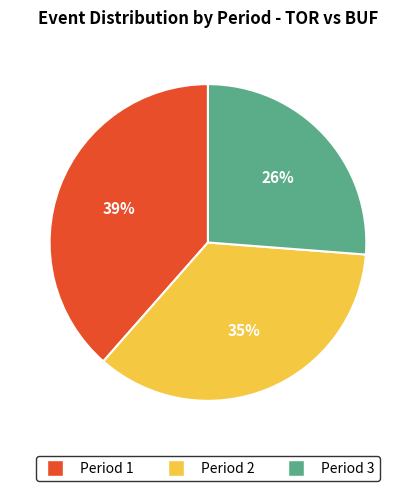

What is the largest slice in the pie chart?

Period 1